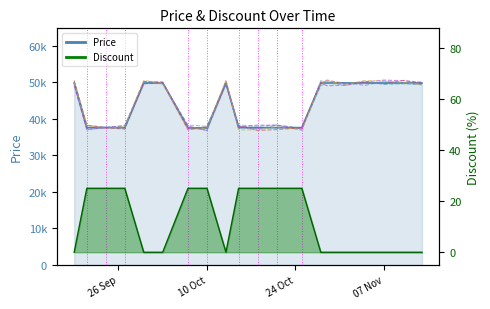

True or false: Price has more than 2 points higher than both neighbors.

False